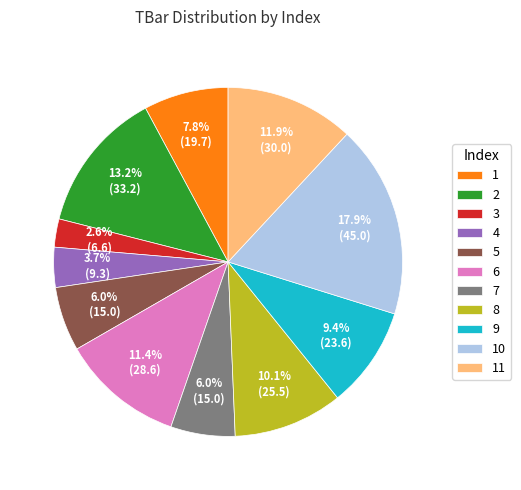

To the nearest percent, what is the average slice percentage?

9%